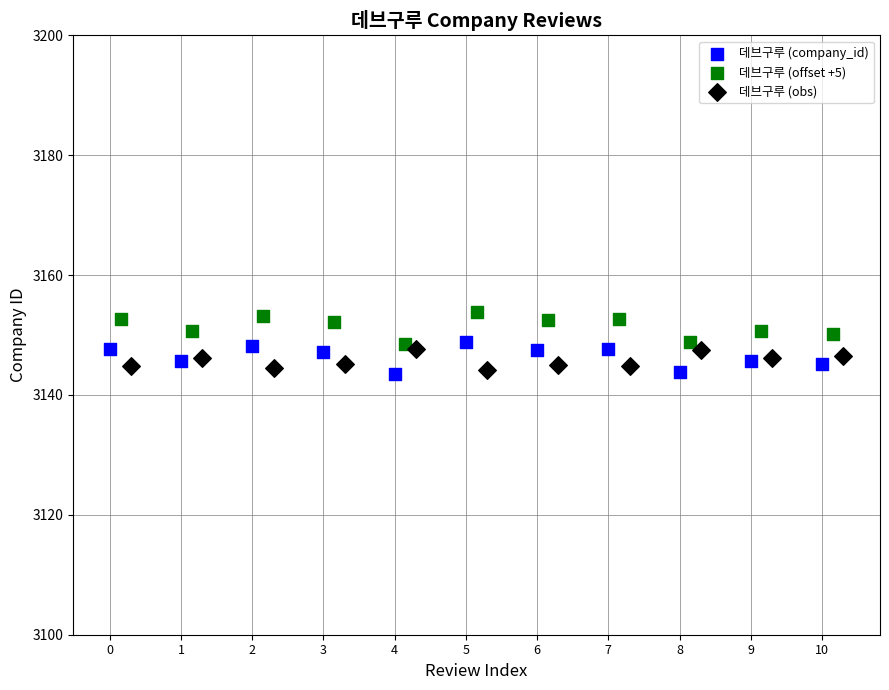

Which series reaches the maximum Y coordinate?

데브구루 (offset +5)